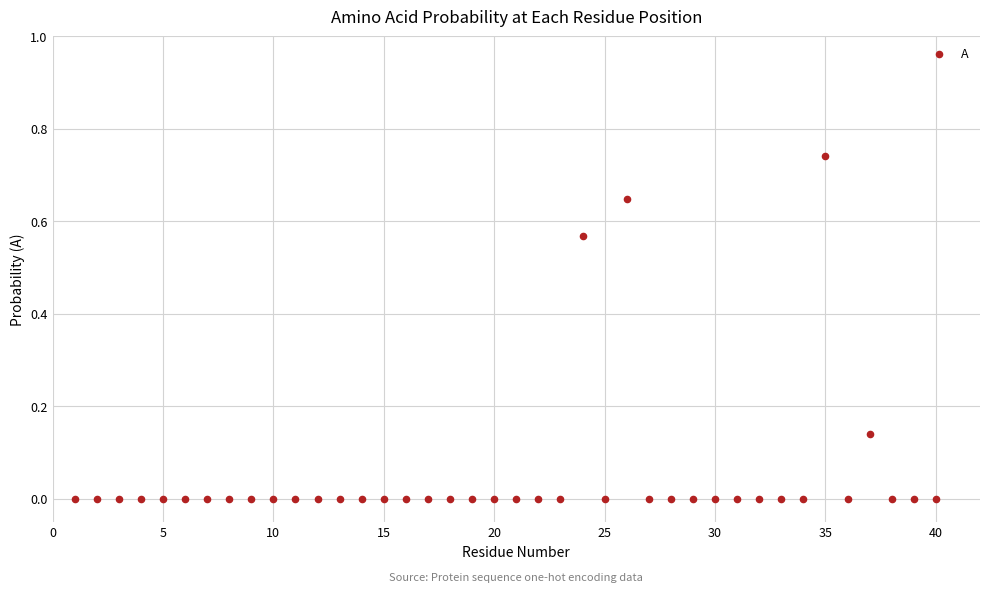

What is the range of X values (max minus min)?

39.0